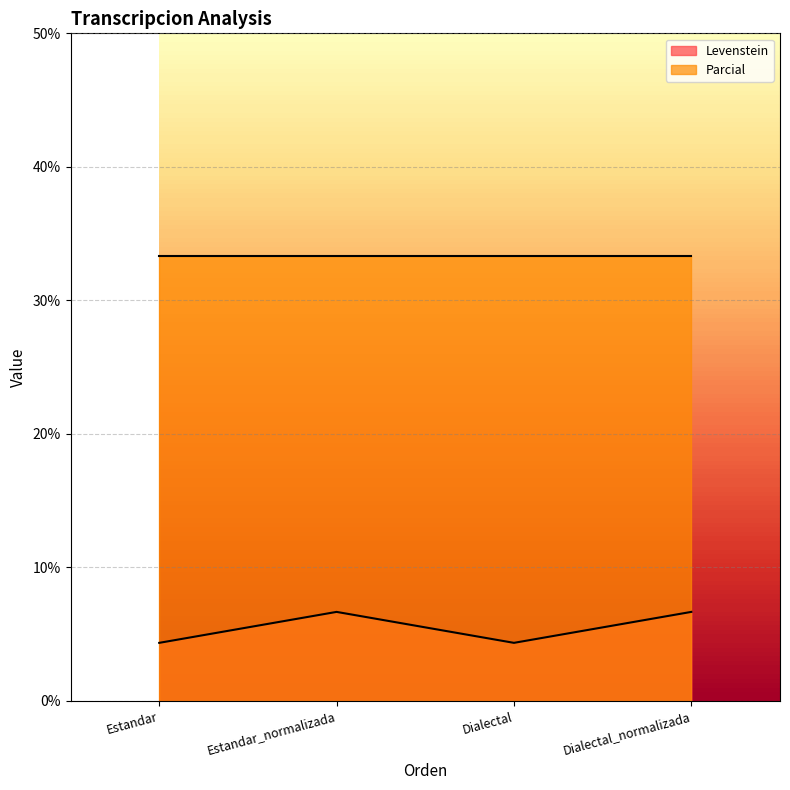

Count the number of values greater than 6.

2